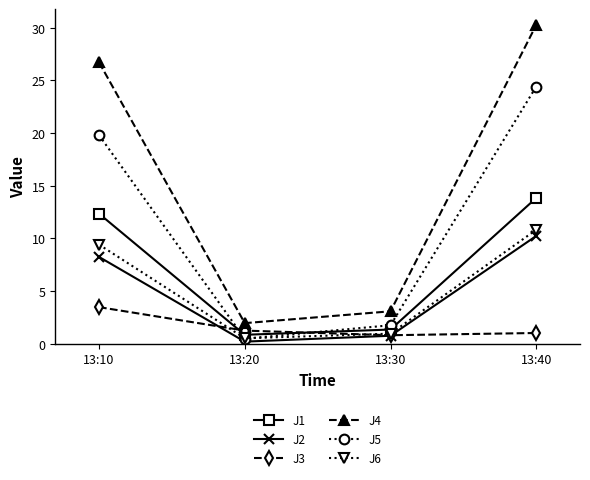

True or false: J6 and J4 cross at least once.

False